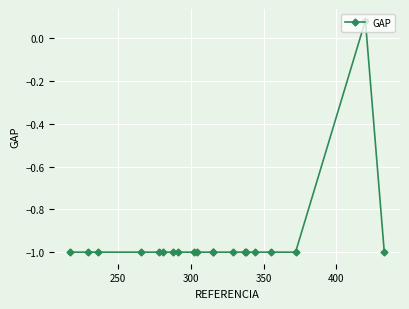

Does the chart display data point markers on the line(s)?

Yes